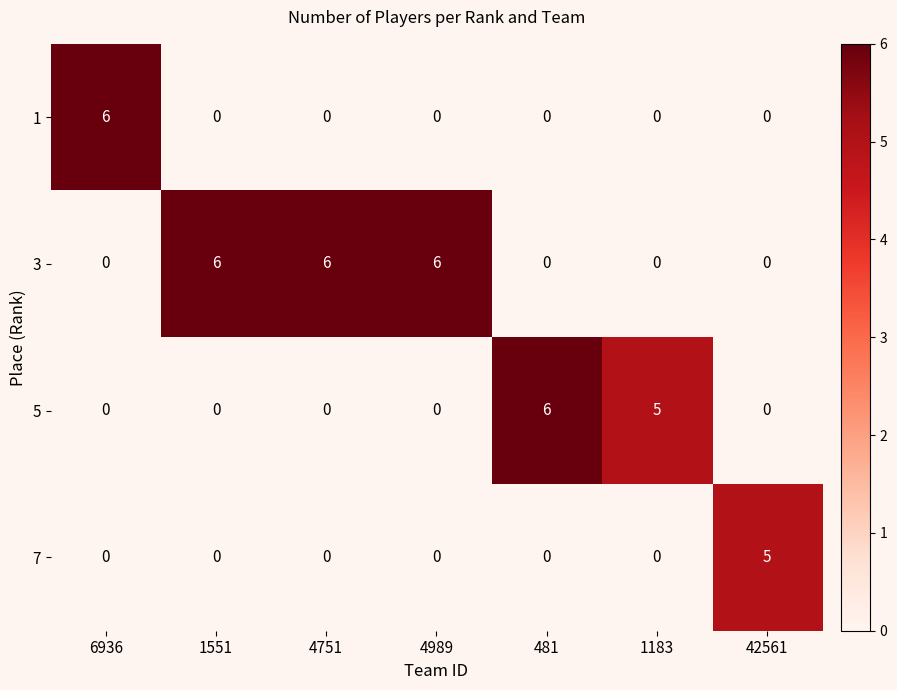

At how many categories does at least one series exceed 1?

7